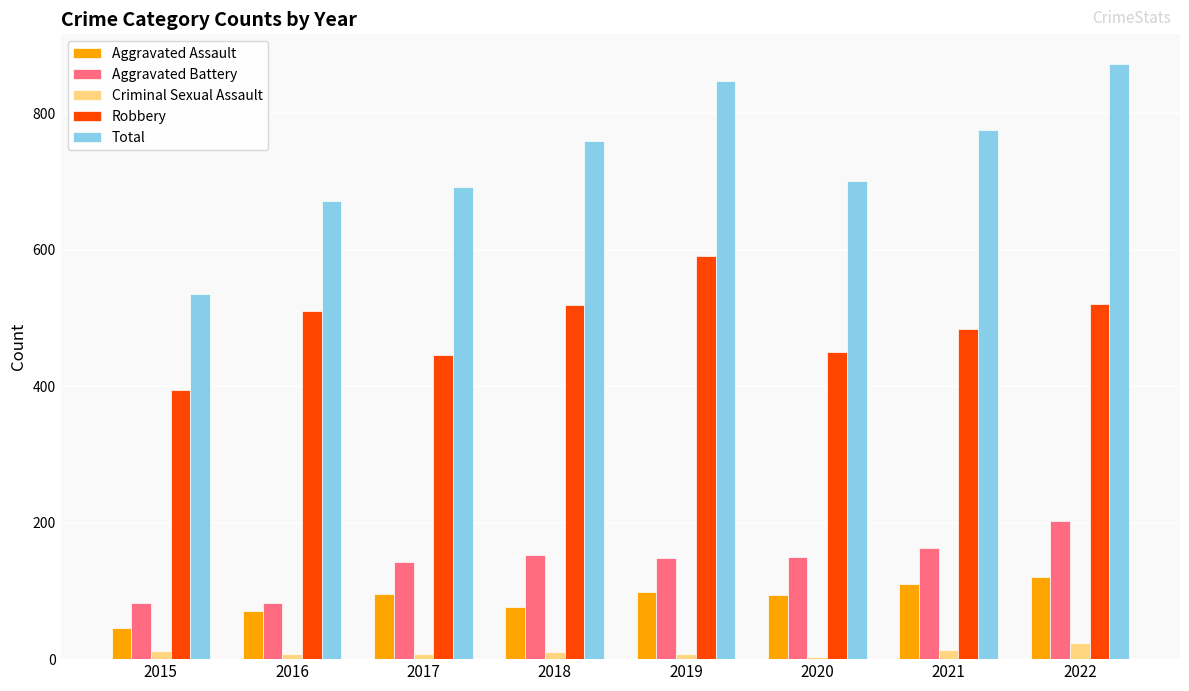

What is the difference between the maximum and minimum values in the Total series?

337